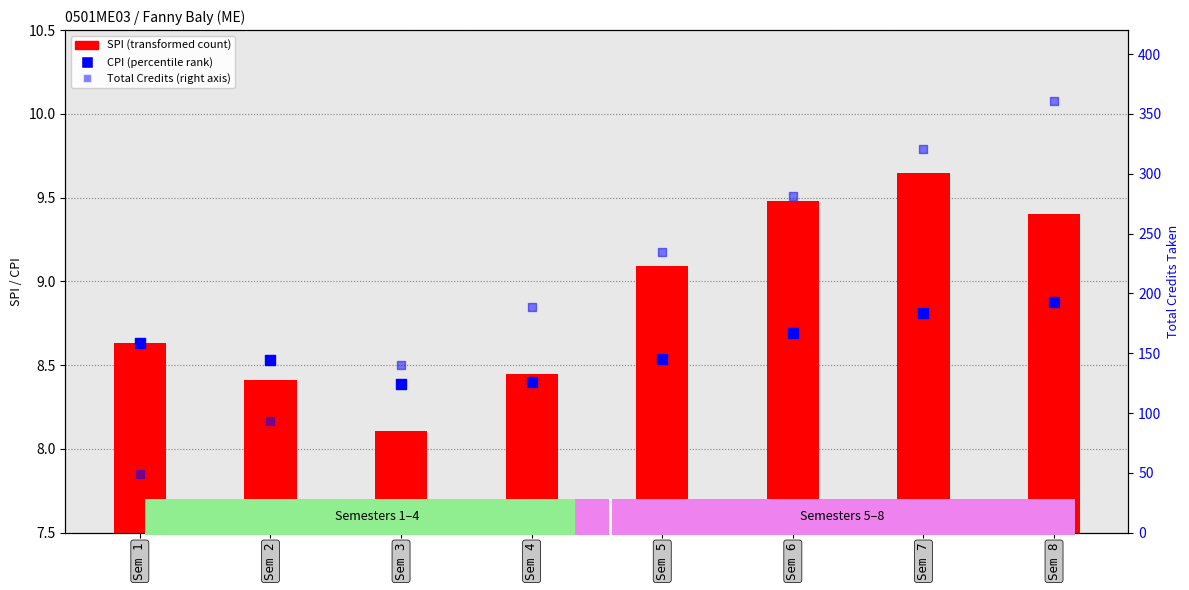

Is the value of SPI at Sem 4 greater than the value of CPI at Sem 5?

No